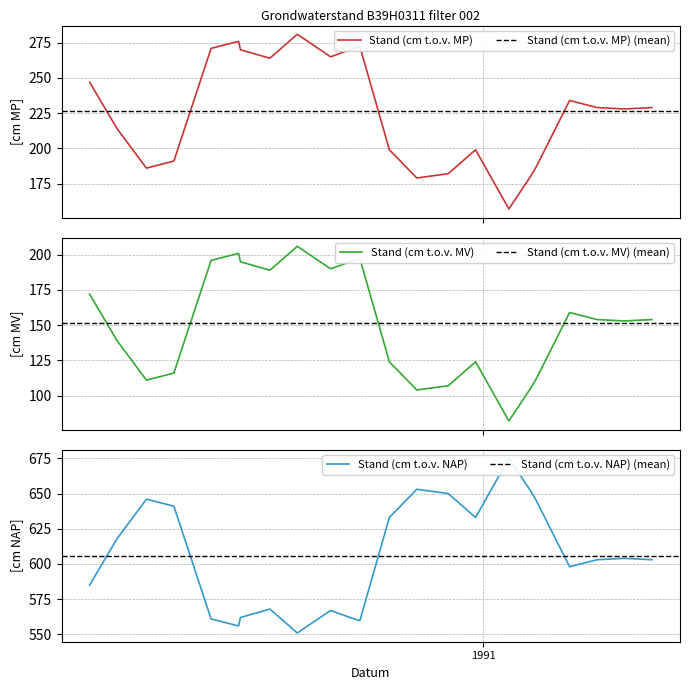

Reading left to right, transcribe all the data shown in this chart.

Stand (cm t.o.v. MP): 14-06-1990=247	28-06-1990=214	13-07-1990=186	27-07-1990=191	15-08-1990=271	29-08-1990=276	30-08-1990=270	14-09-1990=264	28-09-1990=281	15-10-1990=265	29-10-1990=272	30-10-1990=272	14-11-1990=199	28-11-1990=179	14-12-1990=182	28-12-1990=199	14-01-1991=157	25-01-1991=180	28-01-1991=187	14-02-1991=234	28-02-1991=229	14-03-1991=228	28-03-1991=229
Stand (cm t.o.v. MV): 14-06-1990=172	28-06-1990=139	13-07-1990=111	27-07-1990=116	15-08-1990=196	29-08-1990=201	30-08-1990=195	14-09-1990=189	28-09-1990=206	15-10-1990=190	29-10-1990=197	30-10-1990=197	14-11-1990=124	28-11-1990=104	14-12-1990=107	28-12-1990=124	14-01-1991=82	25-01-1991=105	28-01-1991=112	14-02-1991=159	28-02-1991=154	14-03-1991=153	28-03-1991=154
Stand (cm t.o.v. NAP): 14-06-1990=585	28-06-1990=618	13-07-1990=646	27-07-1990=641	15-08-1990=561	29-08-1990=556	30-08-1990=562	14-09-1990=568	28-09-1990=551	15-10-1990=567	29-10-1990=560	30-10-1990=560	14-11-1990=633	28-11-1990=653	14-12-1990=650	28-12-1990=633	14-01-1991=675	25-01-1991=652	28-01-1991=645	14-02-1991=598	28-02-1991=603	14-03-1991=604	28-03-1991=603